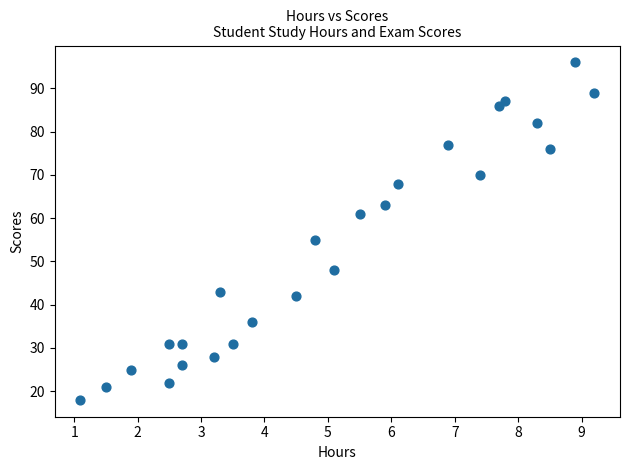

What Y value in the scatter plot is closest to 57?

55